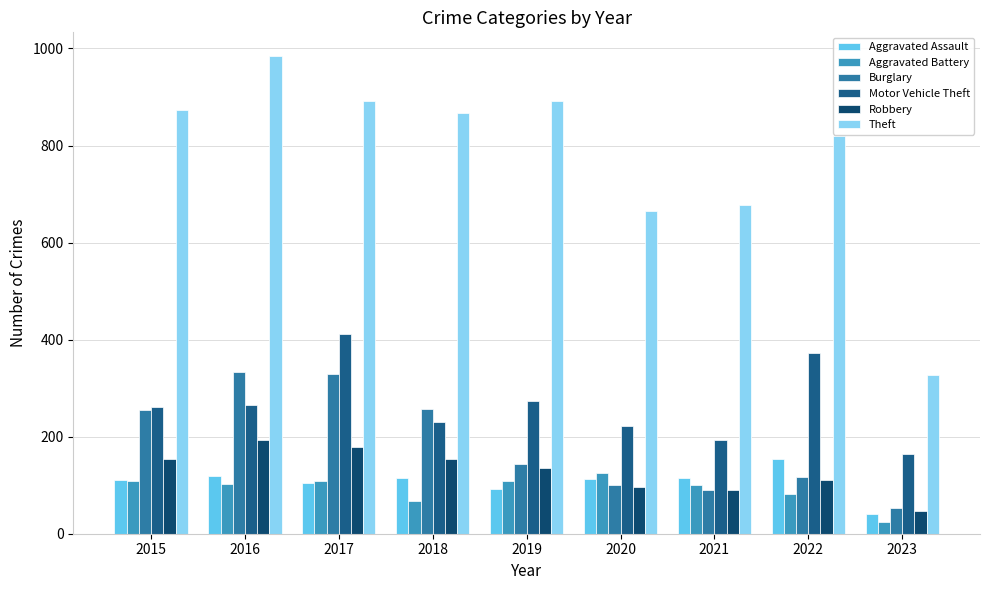

How many bars are there in total?

54